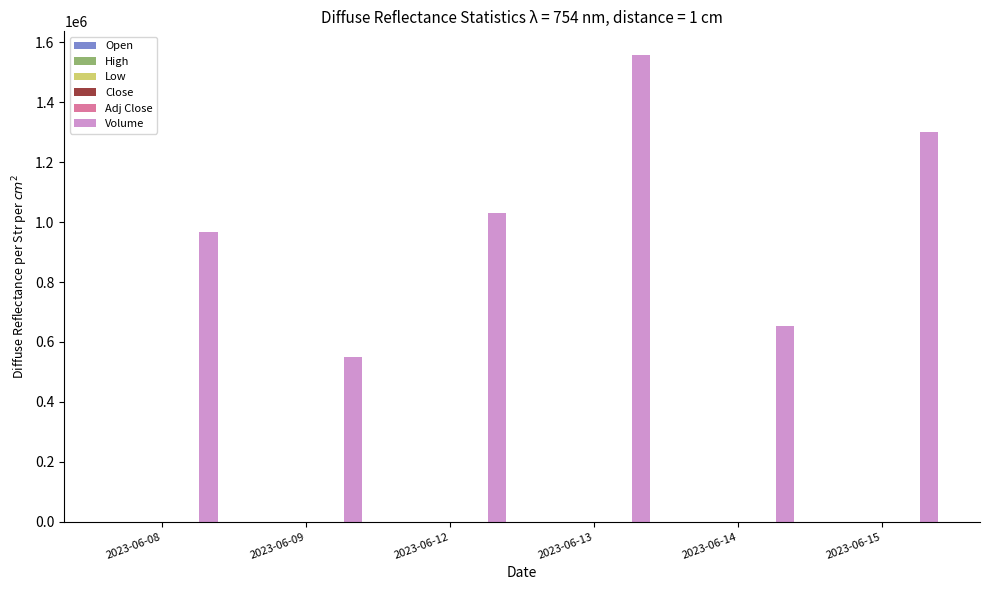

At which category does the chart reach its peak across all series?

2023-06-13